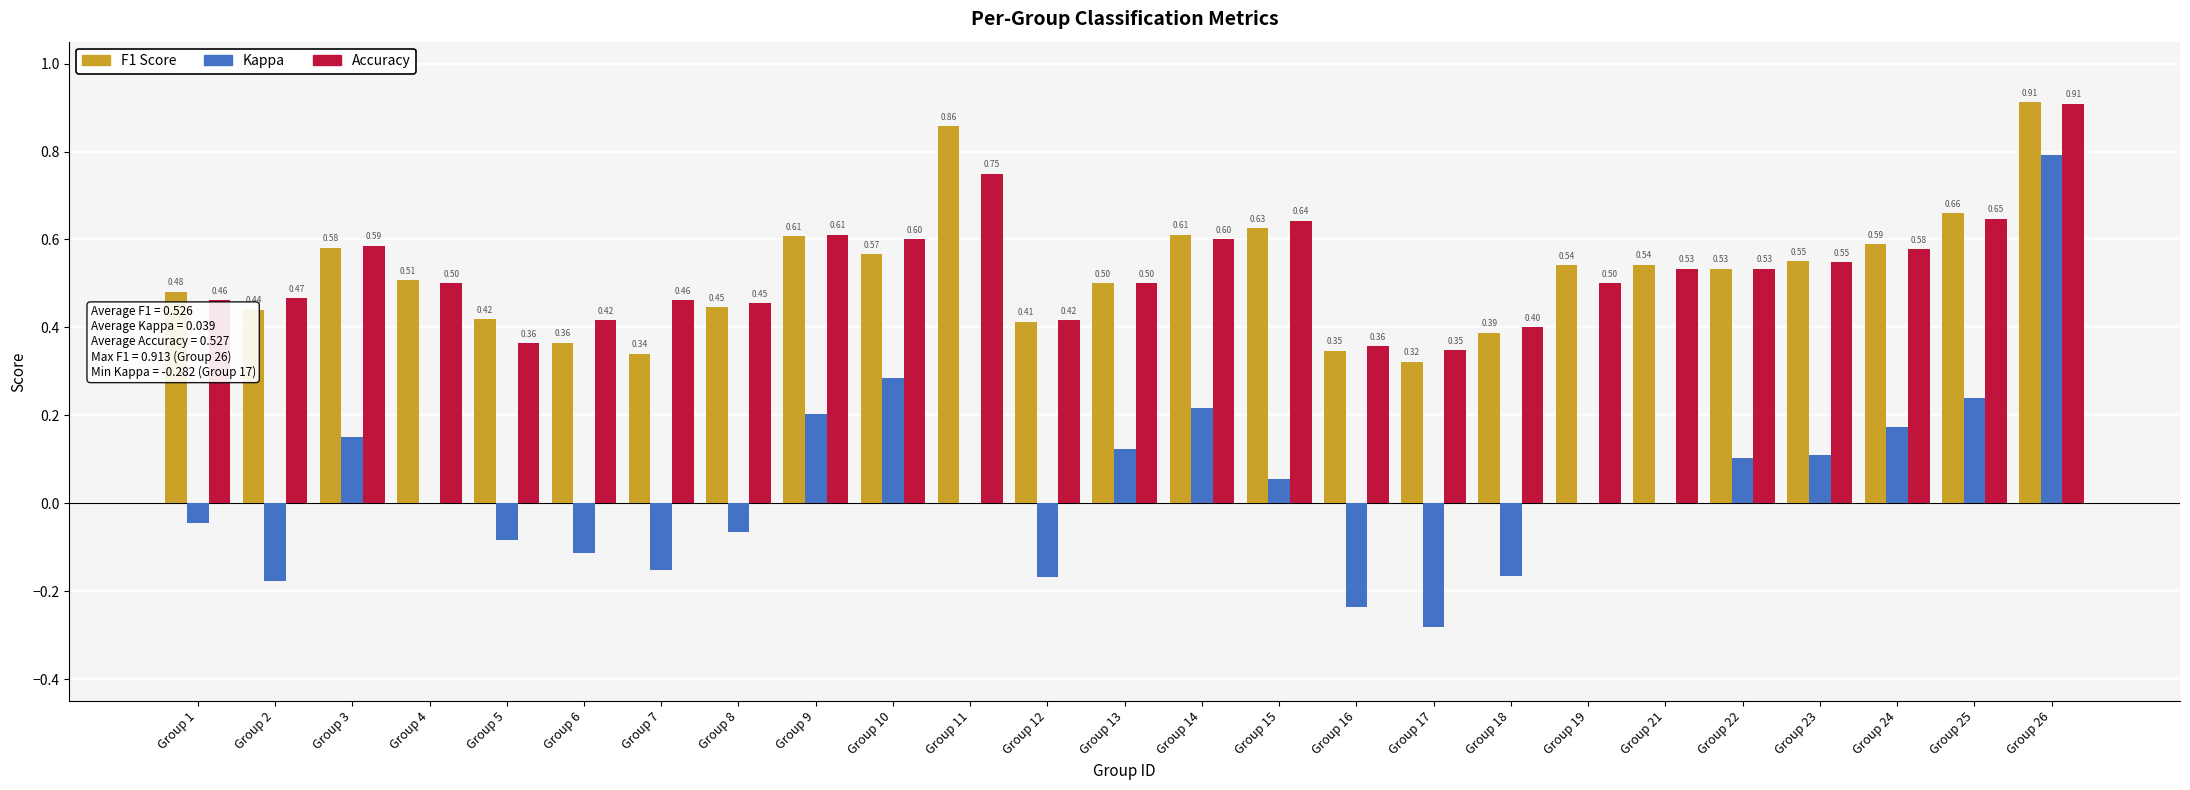

At which category is the sum across all series the highest?

Group 26